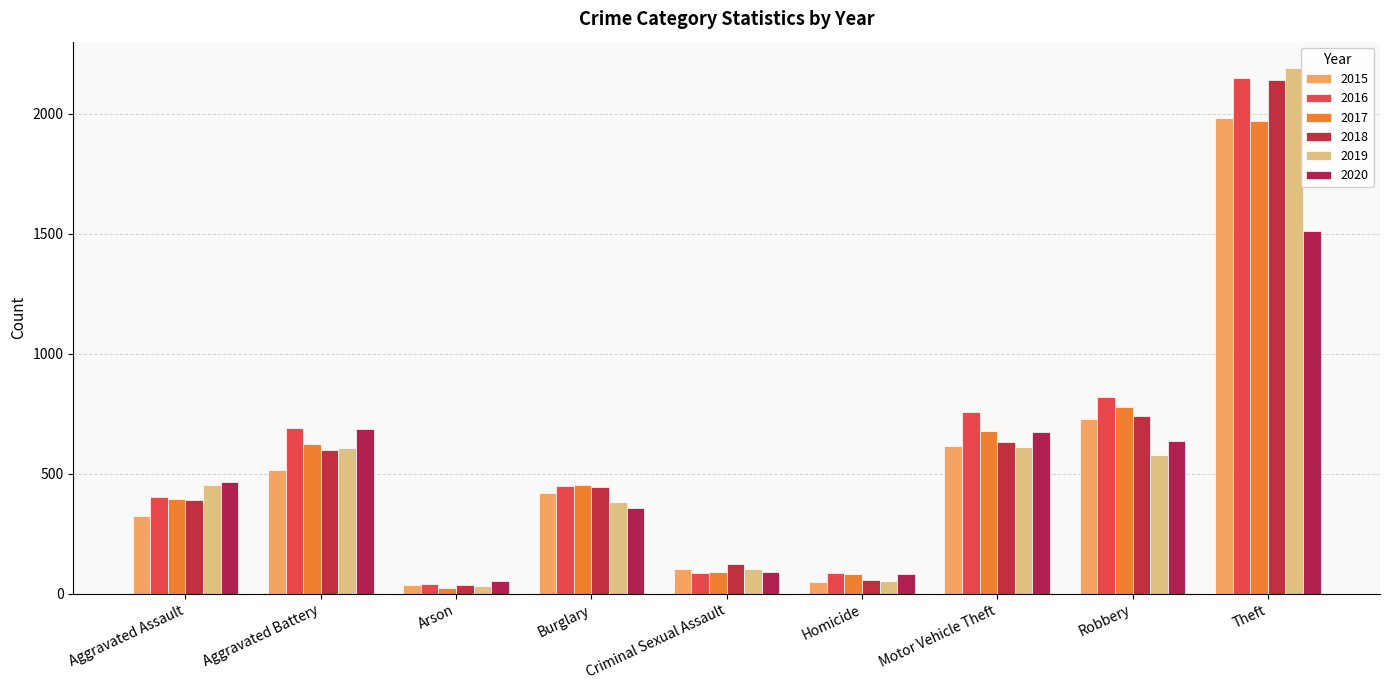

What is the label of the 5th bar from the right?

Criminal Sexual Assault